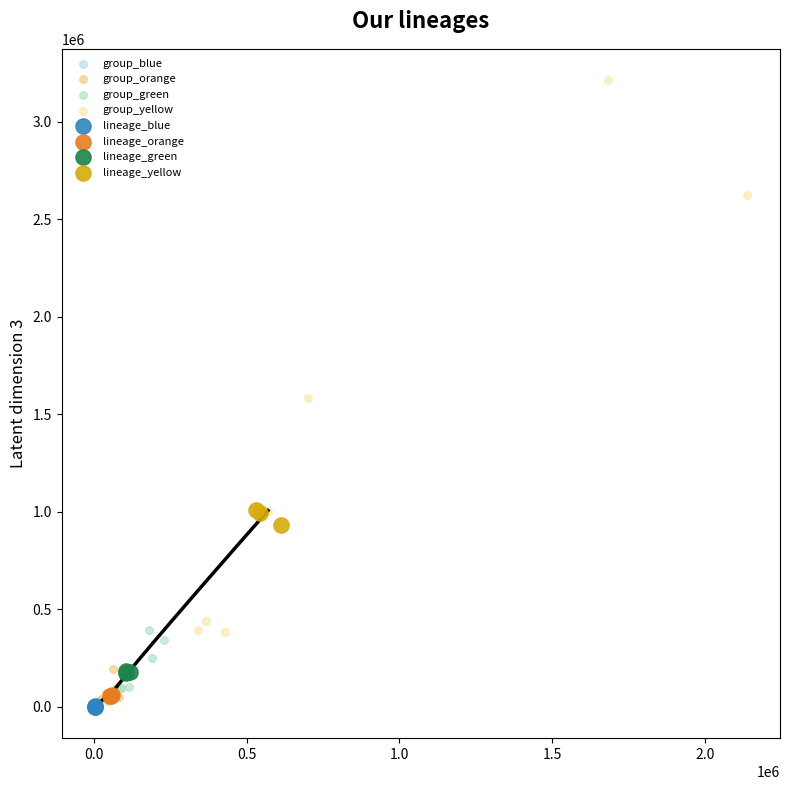

Which series has the widest spread of Y values?

group_yellow